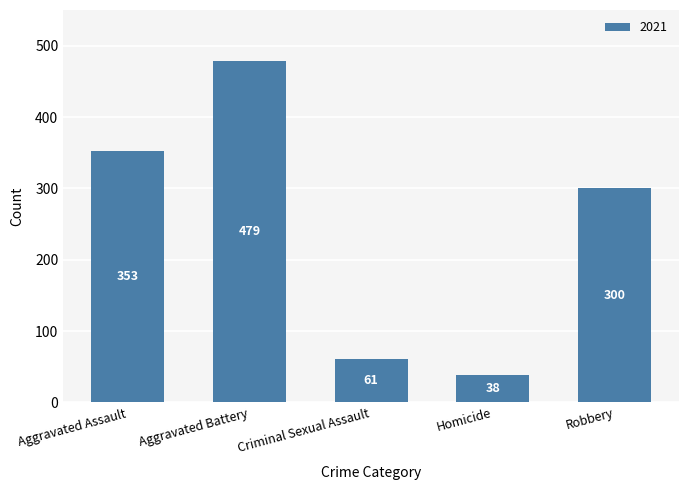

How many data points does each series have?

5